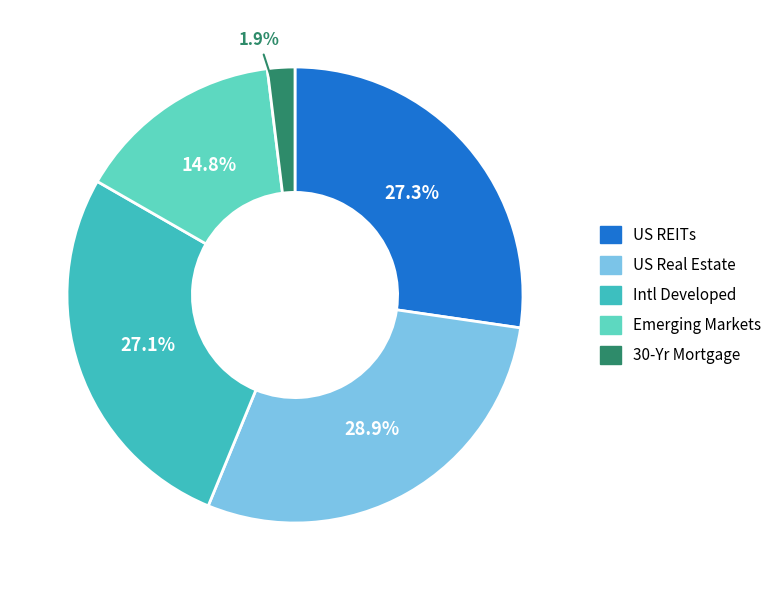

Which has a higher value, US REITs or Emerging Markets?

US REITs